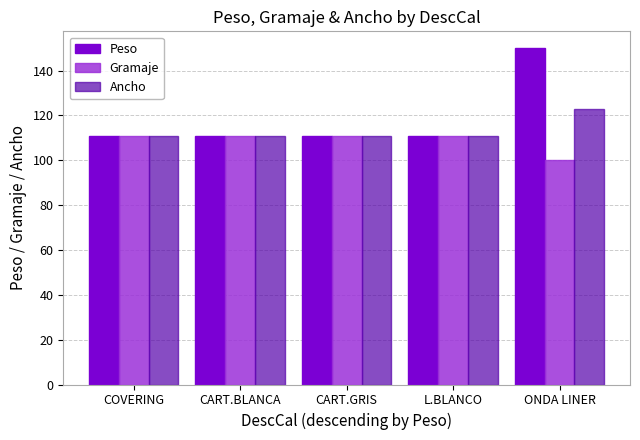

What position from the left is CART.BLANCA?

2